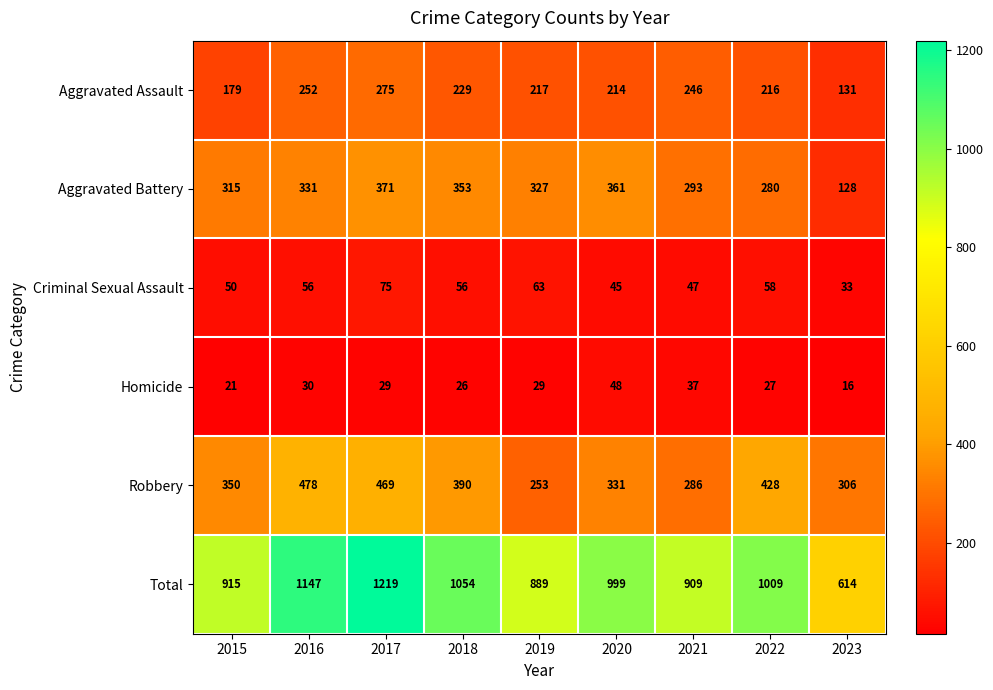

Which series has the largest total across all categories?

Total